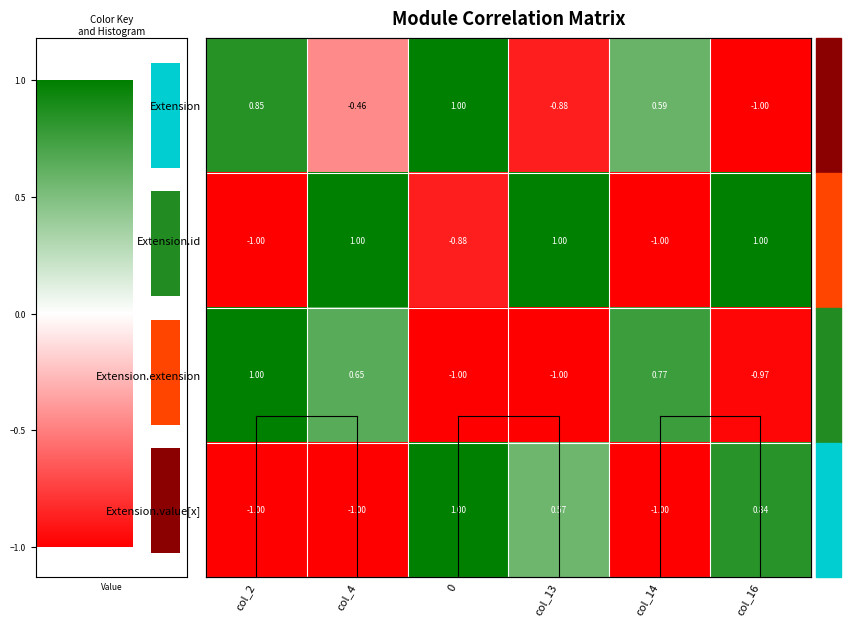

The Extension.extension series shows -1.0 at 0. True or false?

True